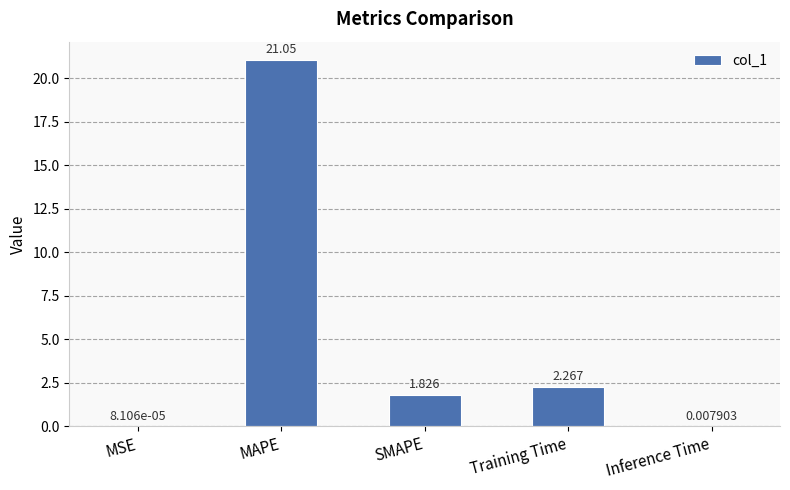

Between SMAPE and MSE, which is larger?

SMAPE